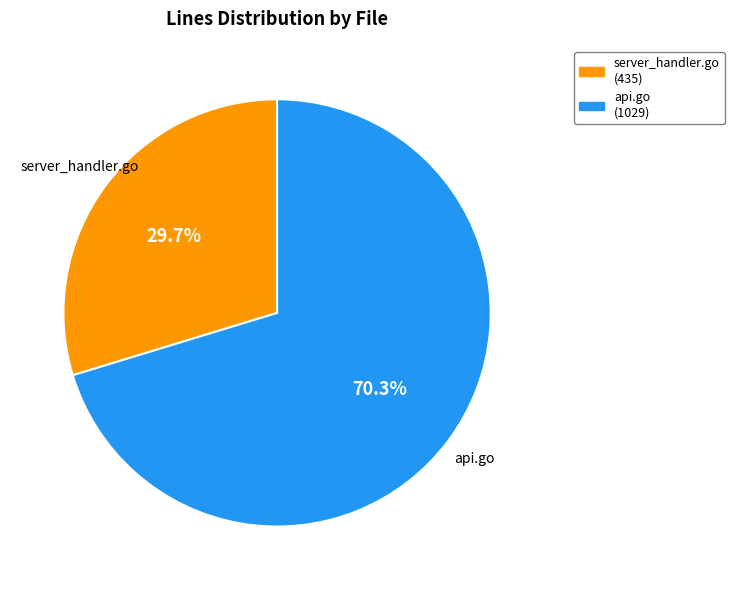

To the nearest percent, what is the difference between the largest and smallest slice percentages?

41%